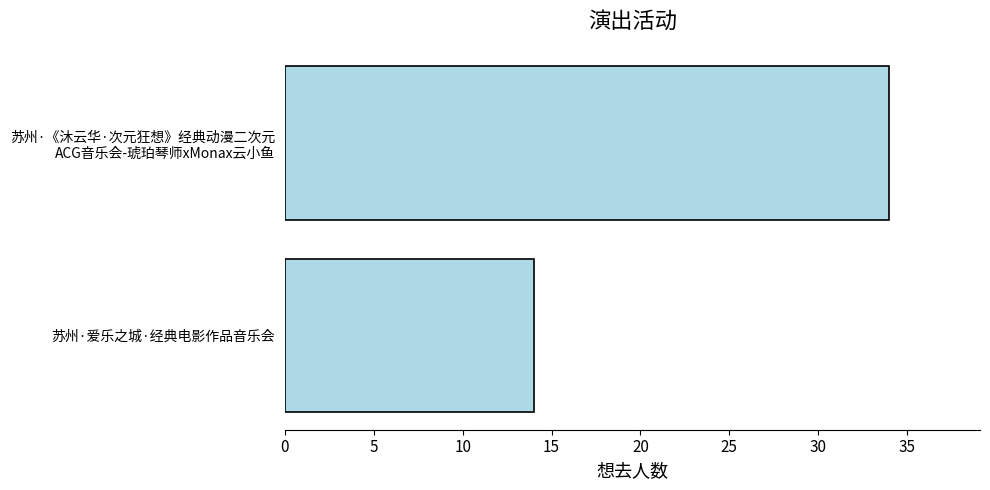

Reading top to bottom, list all the values displayed in this chart.

34	14